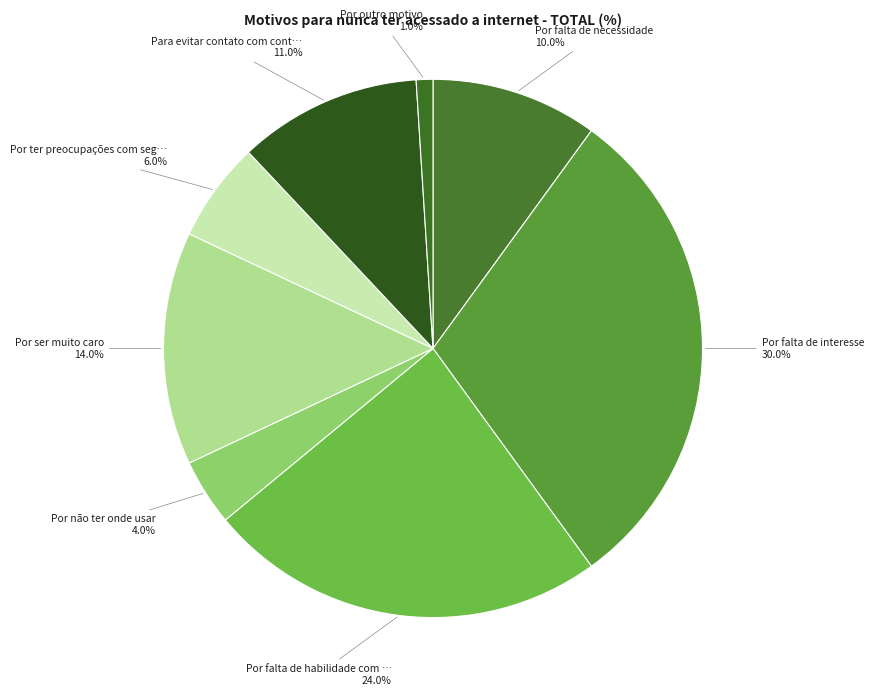

How many segments does this pie chart have?

8